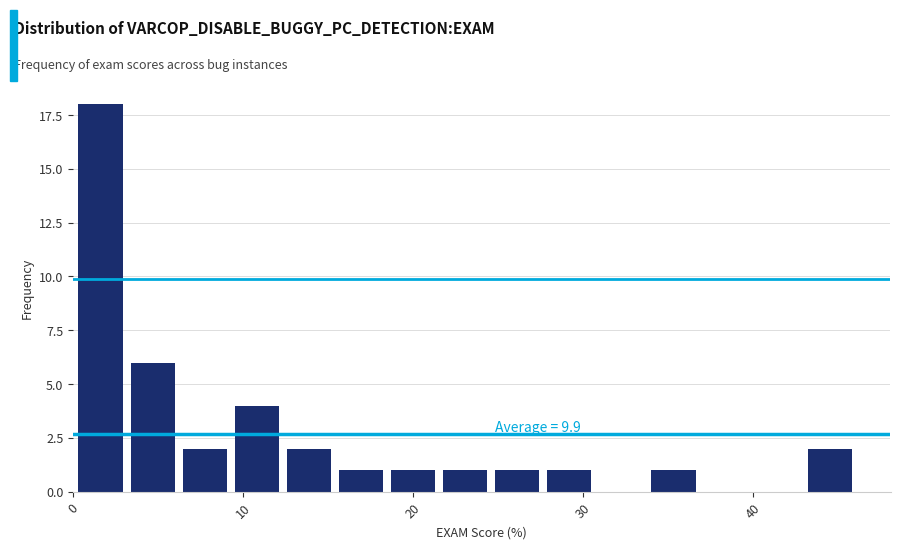

Around what value on the x-axis is the tallest bar? Give the approximate position of its centre, as read against the axis.

2